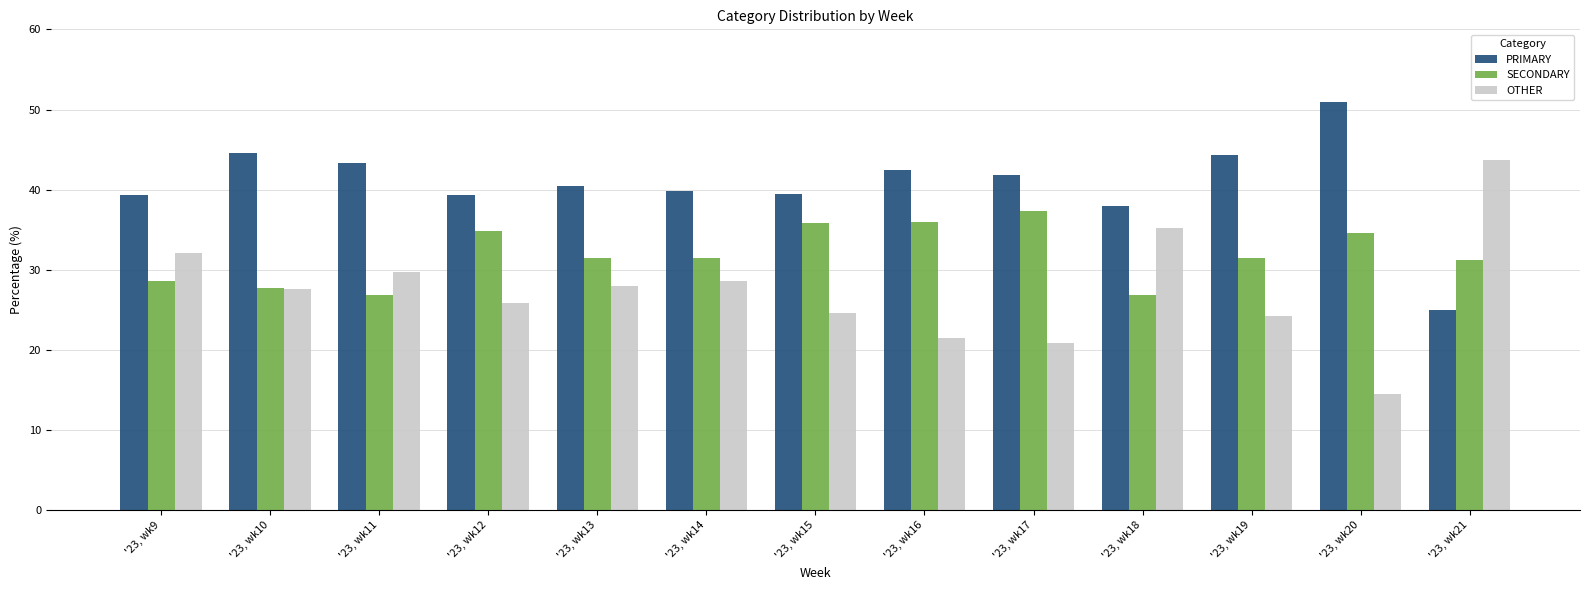

What is the total value across all series at '23, wk10?

100.0